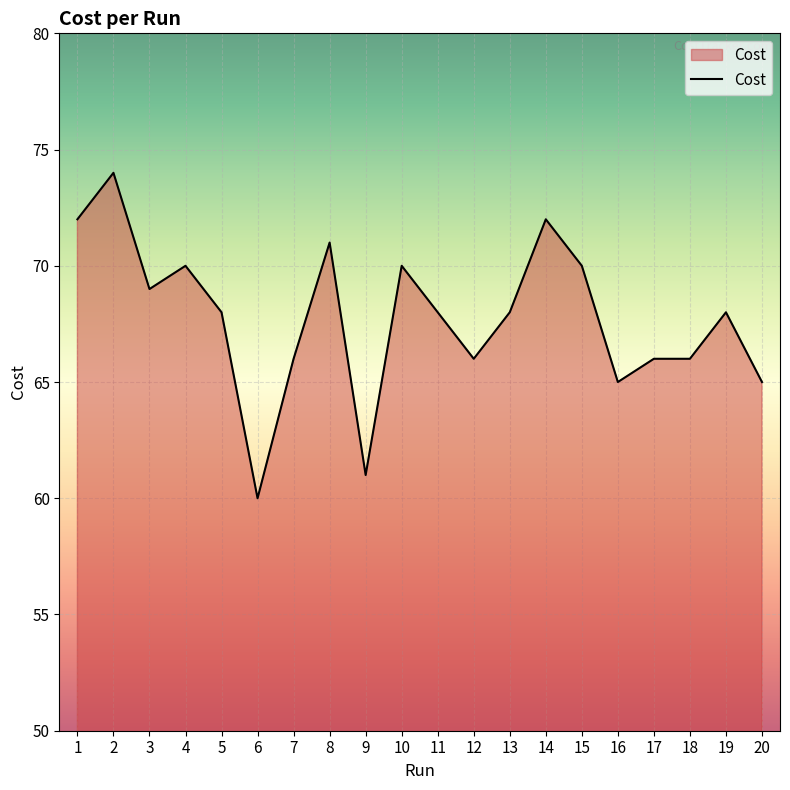

What is the approximate value at 10, to the nearest 5?

70